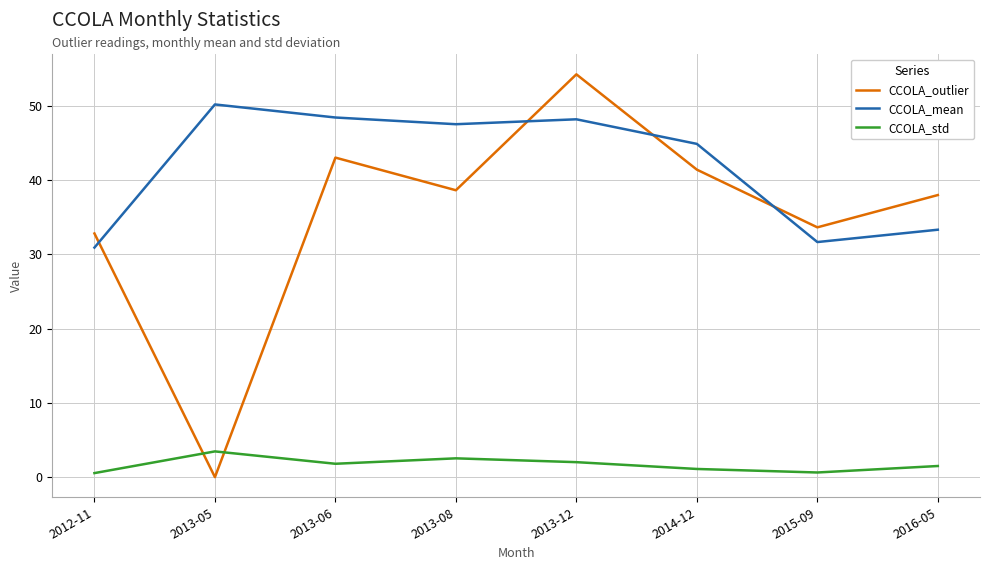

What are all the series names shown in the legend?

CCOLA_outlier, CCOLA_mean, CCOLA_std